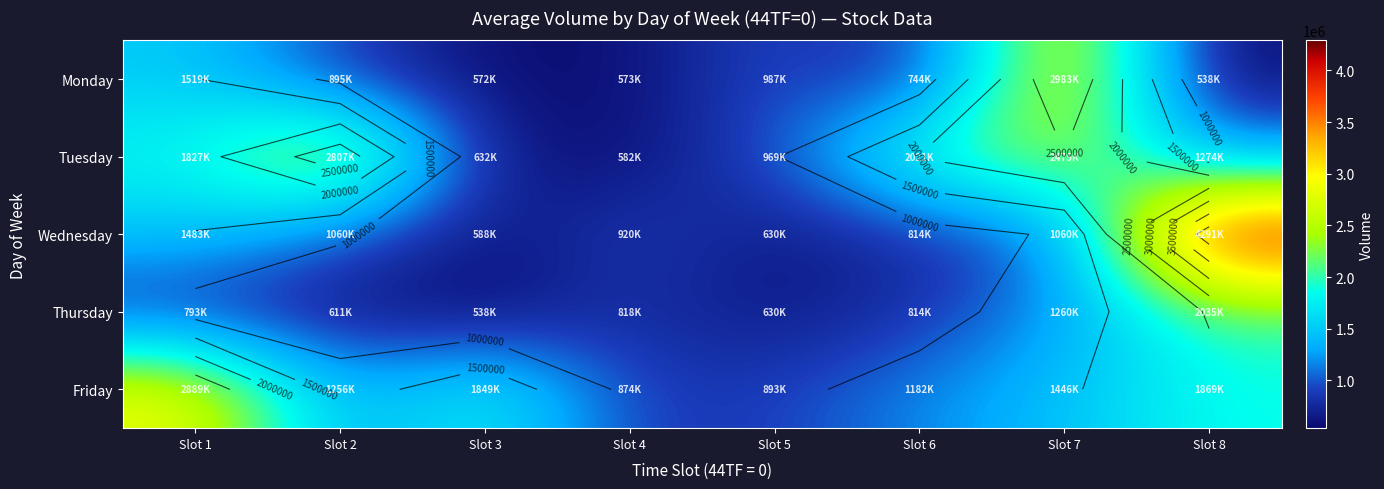

List the series in order of their peak value, highest first.

Wednesday, Monday, Friday, Tuesday, Thursday